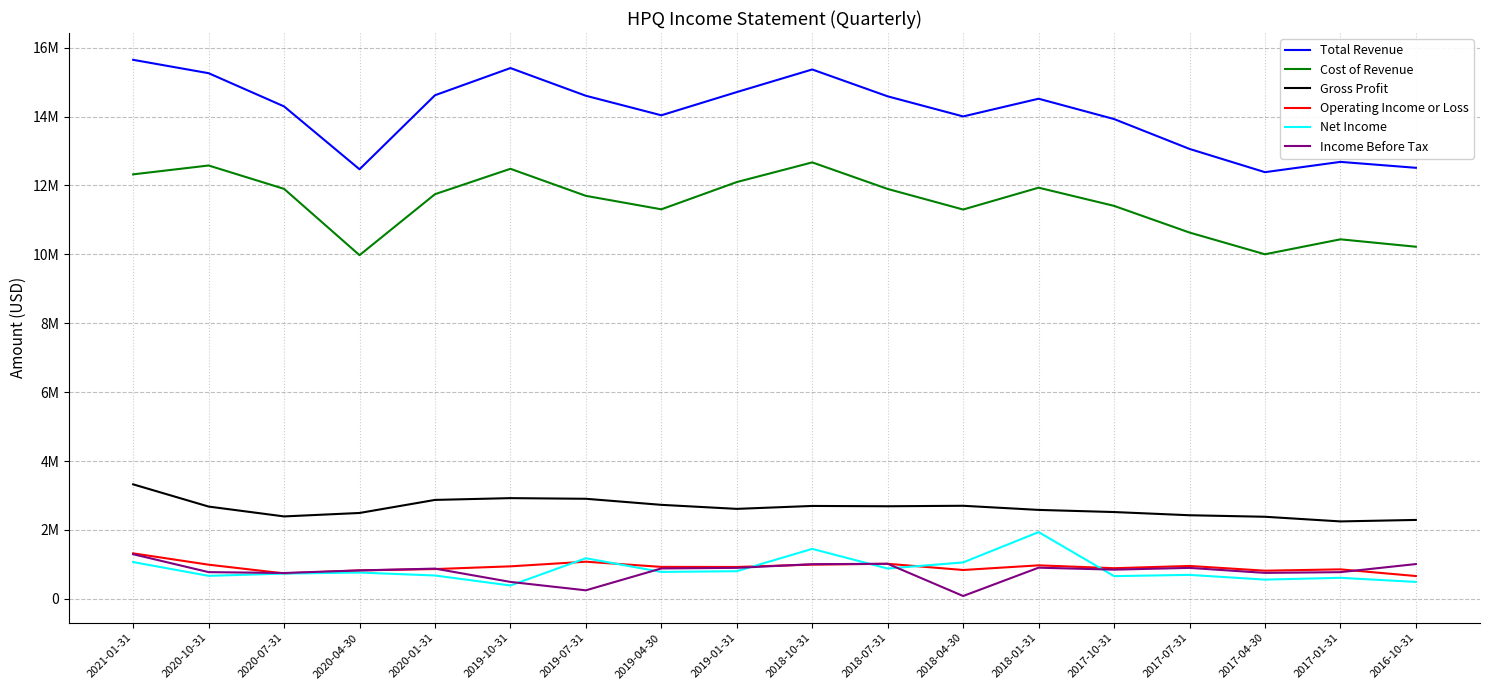

Between 2019-07-31 and 2018-10-31, which series saw the biggest shift?

Cost of Revenue